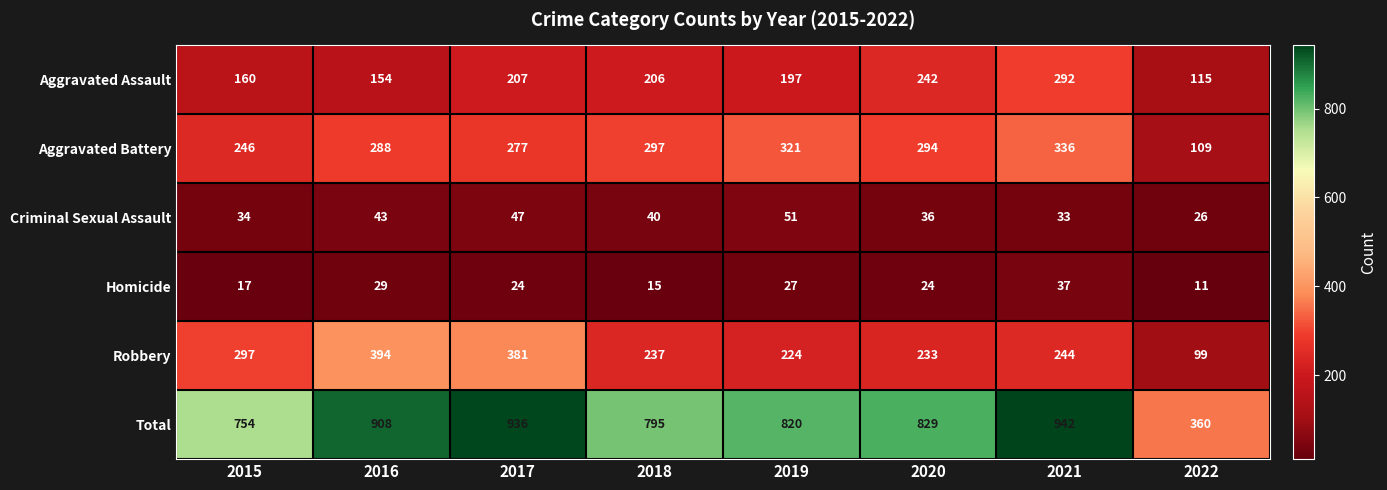

At which label does Robbery reach its peak?

2016